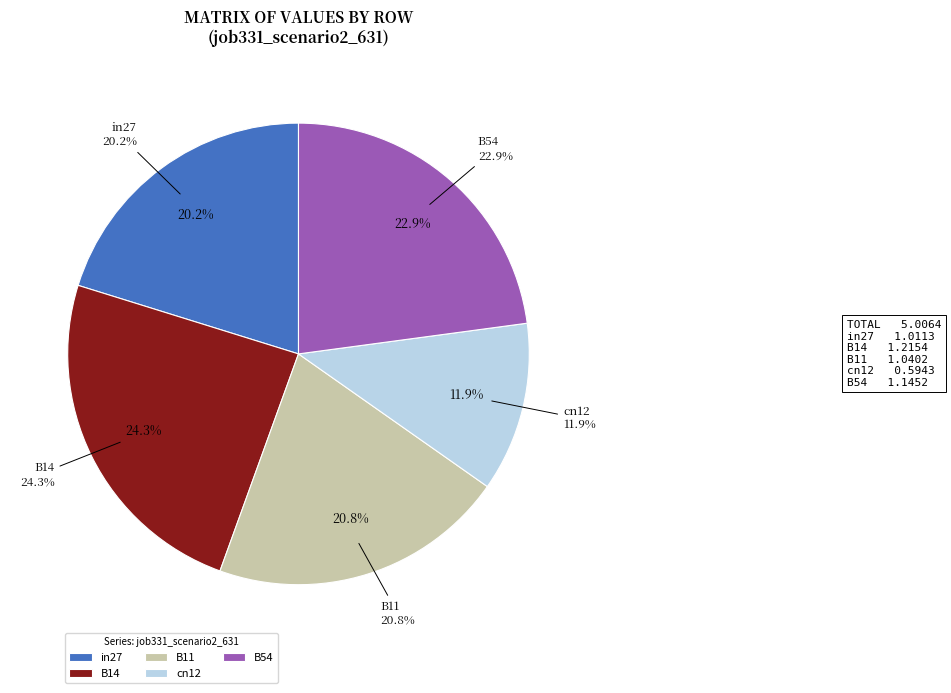

How many segments does this pie chart have?

5